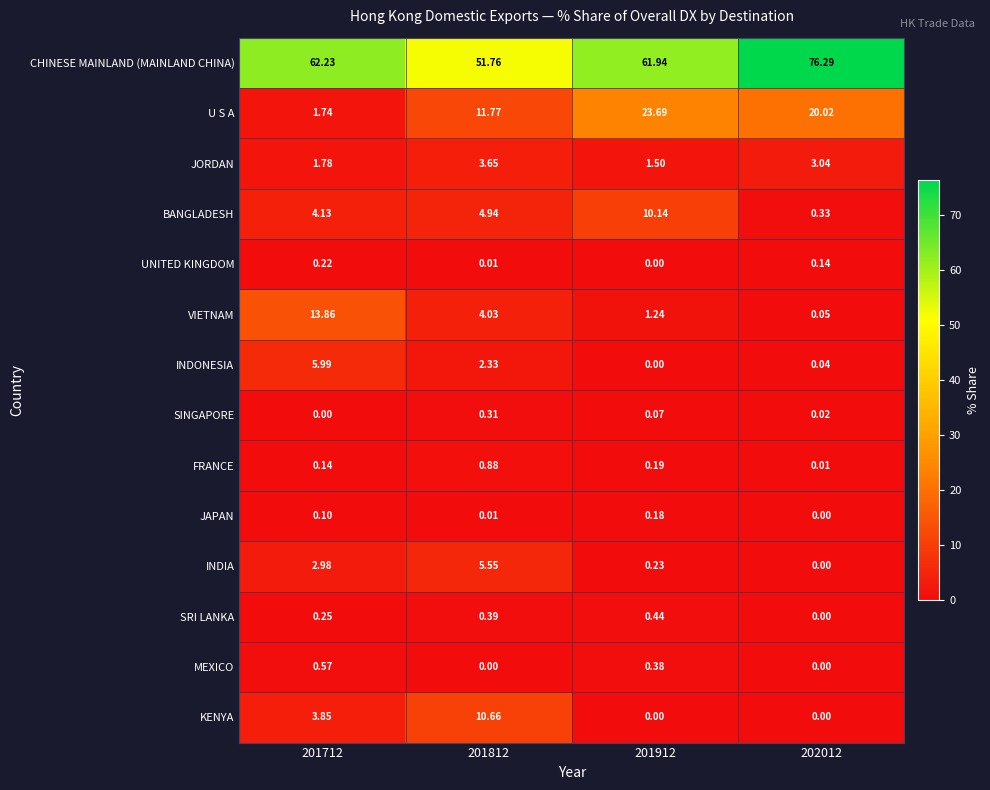

Rank the series at 201712 from highest to lowest value.

CHINESE MAINLAND (MAINLAND CHINA), VIETNAM, INDONESIA, BANGLADESH, KENYA, INDIA, JORDAN, U S A, MEXICO, SRI LANKA, UNITED KINGDOM, FRANCE, JAPAN, SINGAPORE